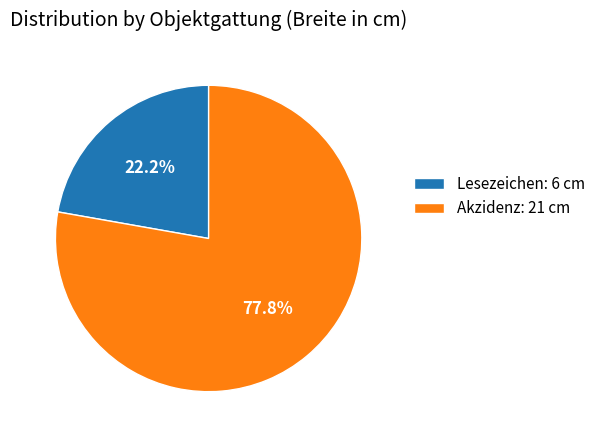

Is there a majority slice in this chart?

Yes